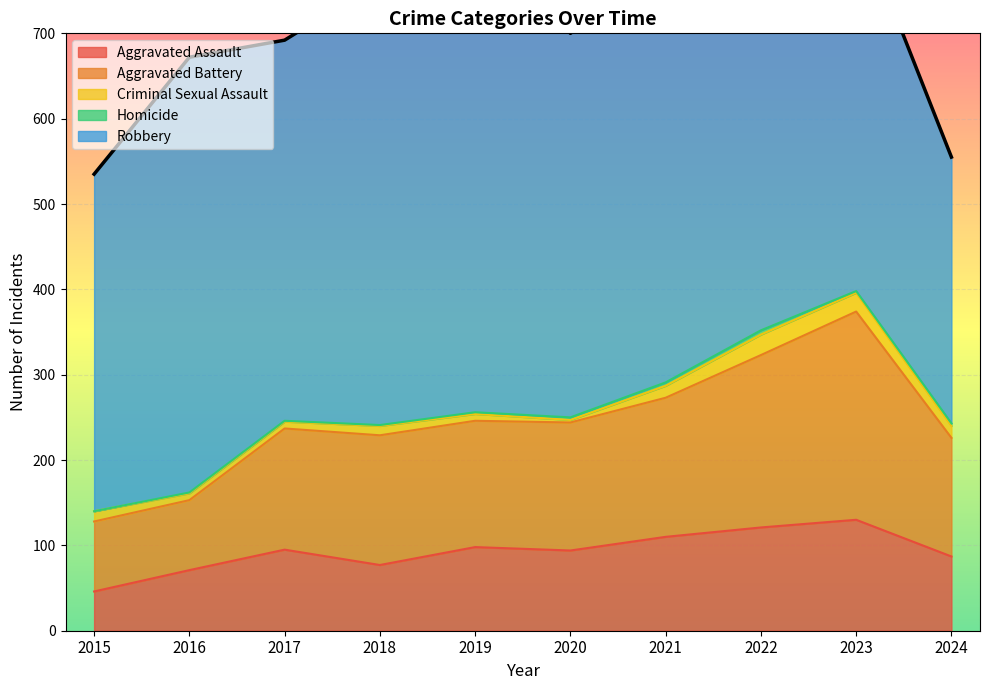

True or false: Criminal Sexual Assault and Robbery cross at least once.

False